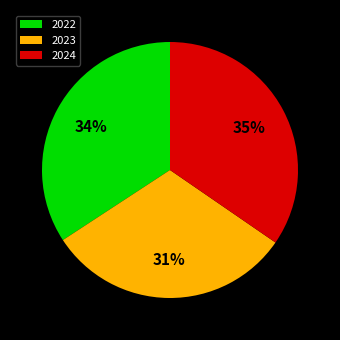

Which category has the smallest portion of the pie?

2023